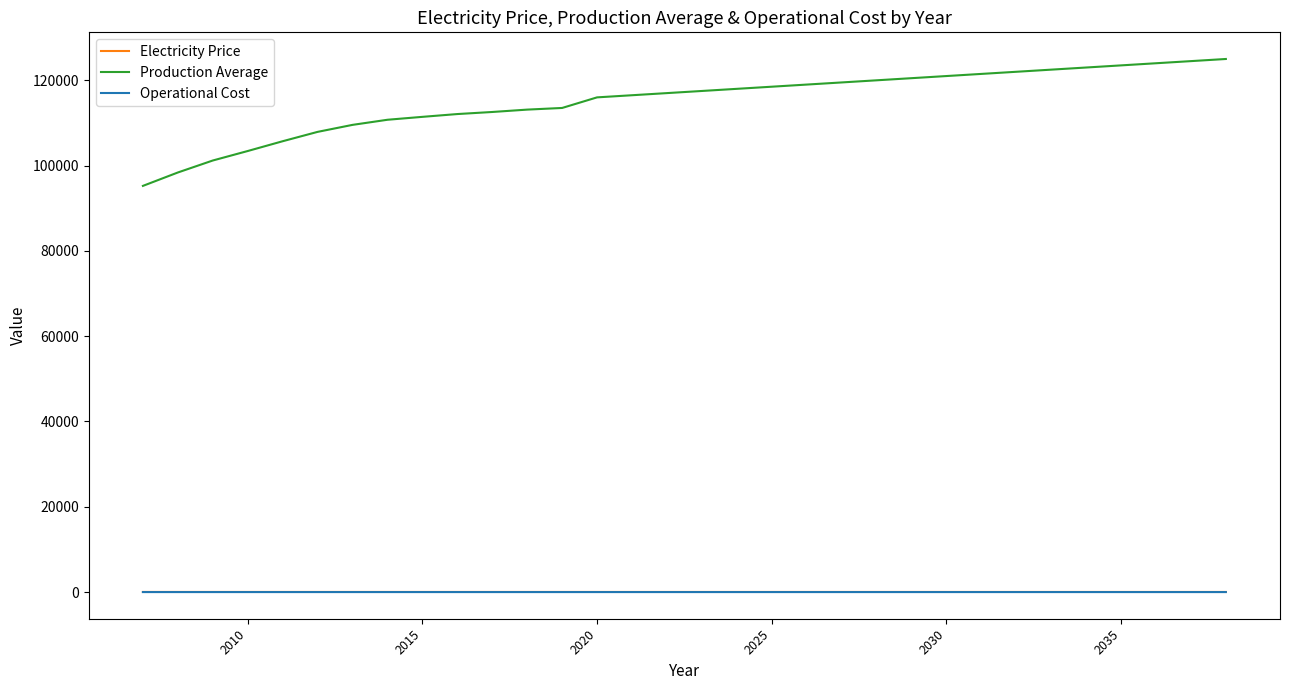

Which series has the largest total across all categories?

Production Average